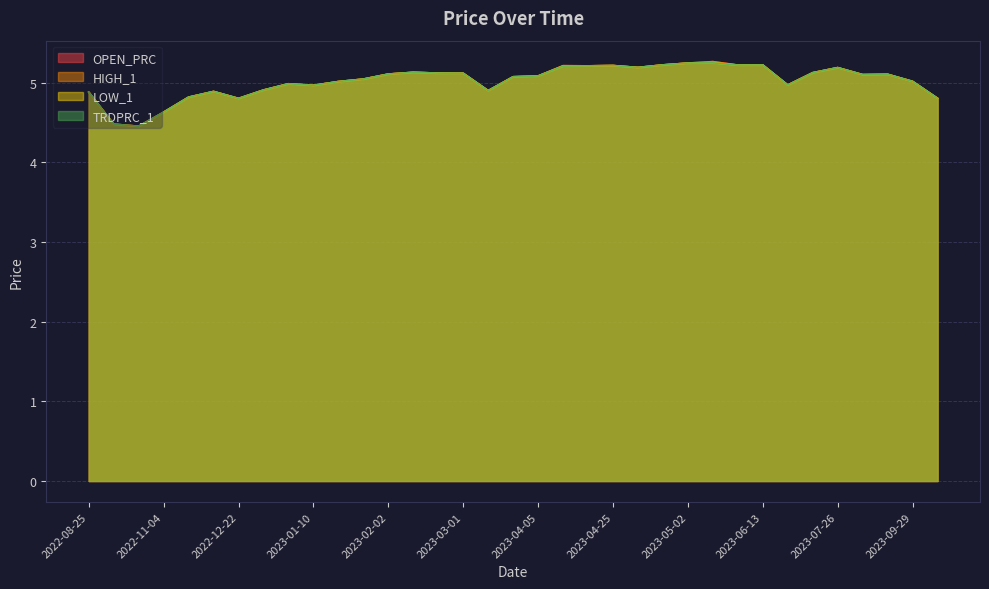

Reading left to right, what are all the values shown in this chart?

OPEN_PRC: 2022-08-25=4.9	2022-10-18=4.5	2022-10-24=4.5	2022-11-04=4.6	2022-11-16=4.8	2022-11-29=4.9	2022-12-22=4.8	2023-01-05=4.9	2023-01-09=5.0	2023-01-10=5.0	2023-01-12=5.0	2023-01-20=5.0	2023-02-02=5.1	2023-02-03=5.1	2023-02-13=5.1	2023-03-01=5.1	2023-03-15=4.9	2023-04-04=5.1	2023-04-05=5.1	2023-04-17=5.2	2023-04-19=5.2	2023-04-25=5.2	2023-04-26=5.2	2023-04-28=5.2	2023-05-02=5.2	2023-05-15=5.3	2023-05-29=5.2	2023-06-13=5.2	2023-07-10=5.0	2023-07-17=5.1	2023-07-26=5.2	2023-08-04=5.1	2023-08-16=5.1	2023-09-29=5.0	2023-10-24=4.8
HIGH_1: 2022-08-25=4.9	2022-10-18=4.5	2022-10-24=4.5	2022-11-04=4.6	2022-11-16=4.8	2022-11-29=4.9	2022-12-22=4.8	2023-01-05=4.9	2023-01-09=5.0	2023-01-10=5.0	2023-01-12=5.0	2023-01-20=5.0	2023-02-02=5.1	2023-02-03=5.1	2023-02-13=5.1	2023-03-01=5.1	2023-03-15=4.9	2023-04-04=5.1	2023-04-05=5.1	2023-04-17=5.2	2023-04-19=5.2	2023-04-25=5.2	2023-04-26=5.2	2023-04-28=5.2	2023-05-02=5.2	2023-05-15=5.3	2023-05-29=5.2	2023-06-13=5.2	2023-07-10=5.0	2023-07-17=5.1	2023-07-26=5.2	2023-08-04=5.1	2023-08-16=5.1	2023-09-29=5.0	2023-10-24=4.8
LOW_1: 2022-08-25=4.9	2022-10-18=4.5	2022-10-24=4.5	2022-11-04=4.6	2022-11-16=4.8	2022-11-29=4.9	2022-12-22=4.8	2023-01-05=4.9	2023-01-09=5.0	2023-01-10=5.0	2023-01-12=5.0	2023-01-20=5.0	2023-02-02=5.1	2023-02-03=5.1	2023-02-13=5.1	2023-03-01=5.1	2023-03-15=4.9	2023-04-04=5.1	2023-04-05=5.1	2023-04-17=5.2	2023-04-19=5.2	2023-04-25=5.2	2023-04-26=5.2	2023-04-28=5.2	2023-05-02=5.2	2023-05-15=5.3	2023-05-29=5.2	2023-06-13=5.2	2023-07-10=5.0	2023-07-17=5.1	2023-07-26=5.2	2023-08-04=5.1	2023-08-16=5.1	2023-09-29=5.0	2023-10-24=4.8
TRDPRC_1: 2022-08-25=4.9	2022-10-18=4.5	2022-10-24=4.5	2022-11-04=4.6	2022-11-16=4.8	2022-11-29=4.9	2022-12-22=4.8	2023-01-05=4.9	2023-01-09=5.0	2023-01-10=5.0	2023-01-12=5.0	2023-01-20=5.0	2023-02-02=5.1	2023-02-03=5.1	2023-02-13=5.1	2023-03-01=5.1	2023-03-15=4.9	2023-04-04=5.1	2023-04-05=5.1	2023-04-17=5.2	2023-04-19=5.2	2023-04-25=5.2	2023-04-26=5.2	2023-04-28=5.2	2023-05-02=5.2	2023-05-15=5.3	2023-05-29=5.2	2023-06-13=5.2	2023-07-10=5.0	2023-07-17=5.1	2023-07-26=5.2	2023-08-04=5.1	2023-08-16=5.1	2023-09-29=5.0	2023-10-24=4.8